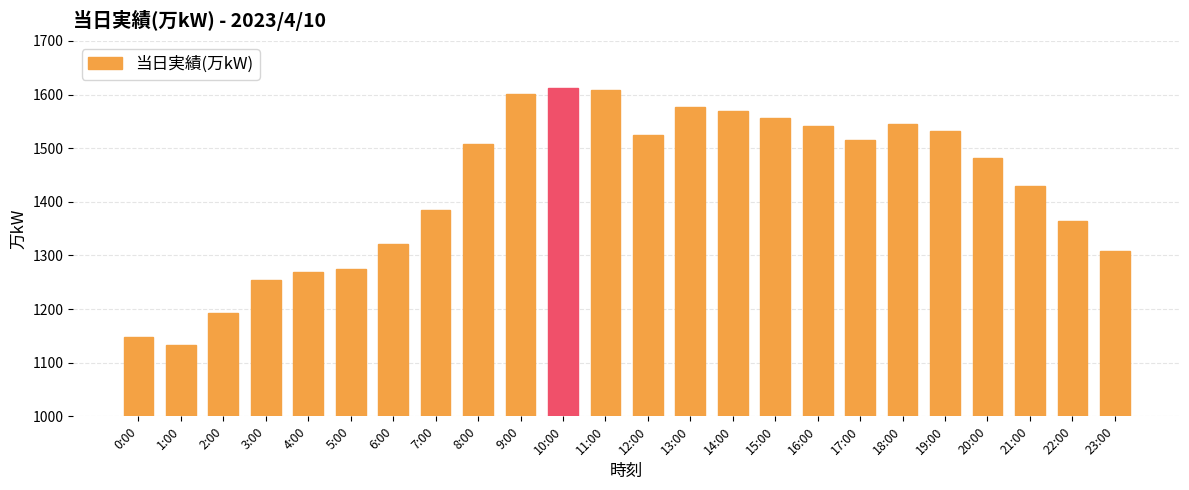

Reading left to right, list all the values displayed in this chart.

1147	1133	1192	1254	1270	1274	1321	1384	1508	1601	1613	1609	1524	1577	1569	1556	1541	1516	1545	1532	1481	1429	1365	1308